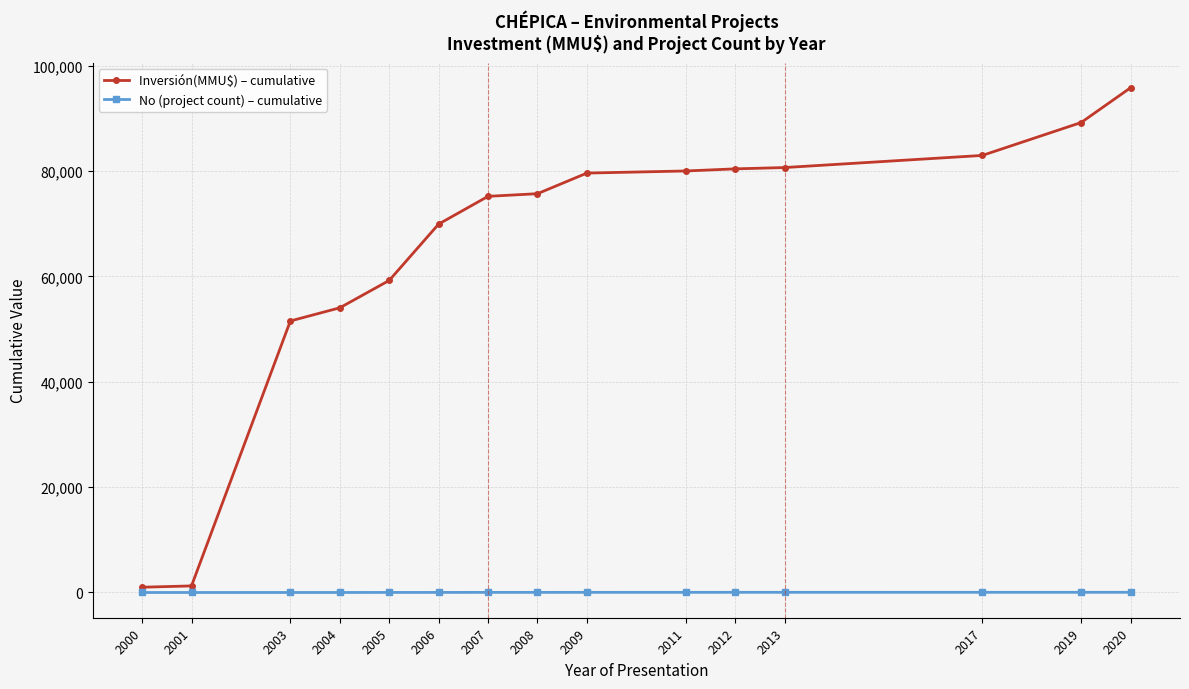

At which category is the sum across all series the highest?

2020